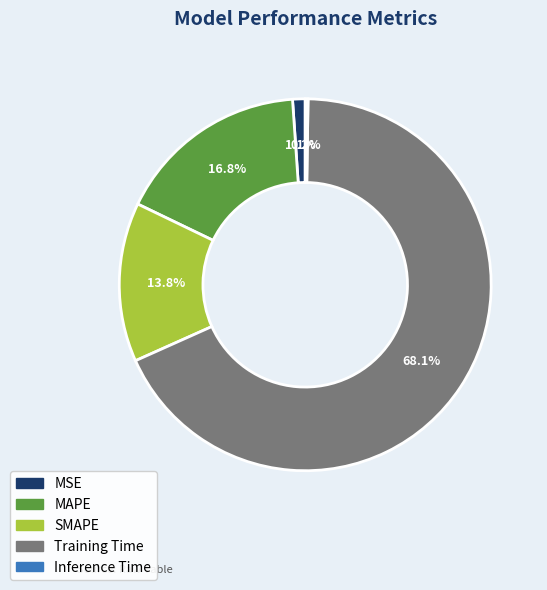

How much of the chart is everything except MAPE?

83.2%